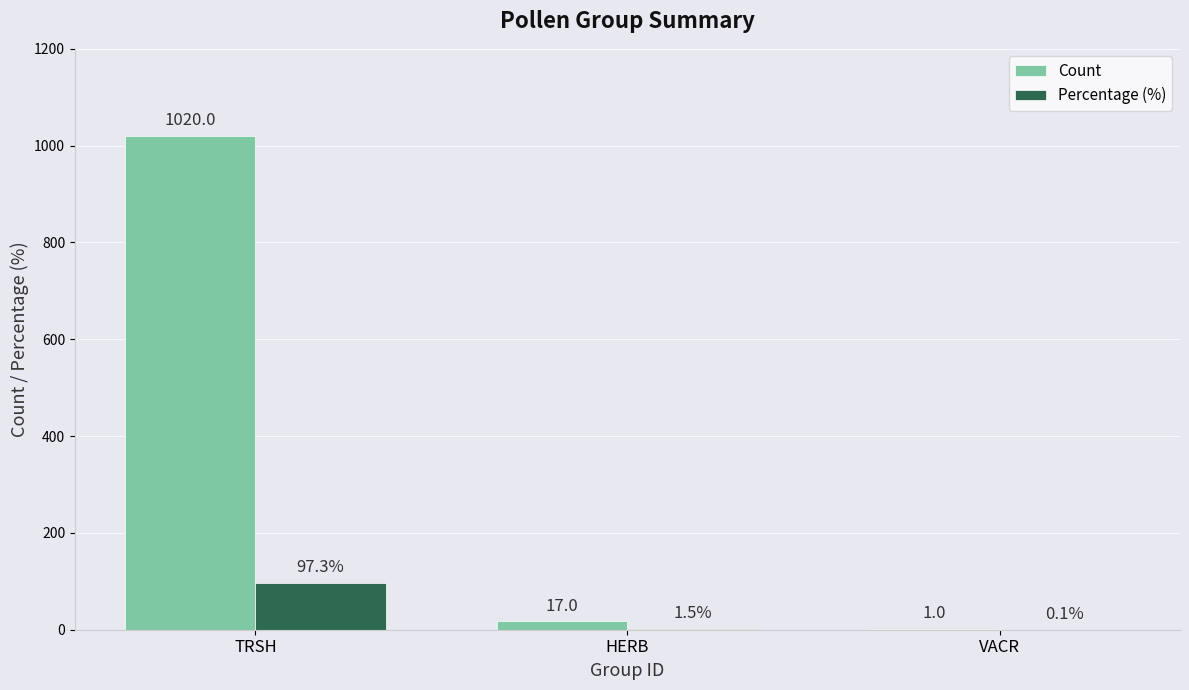

Between TRSH and HERB, which series saw the biggest shift?

Count